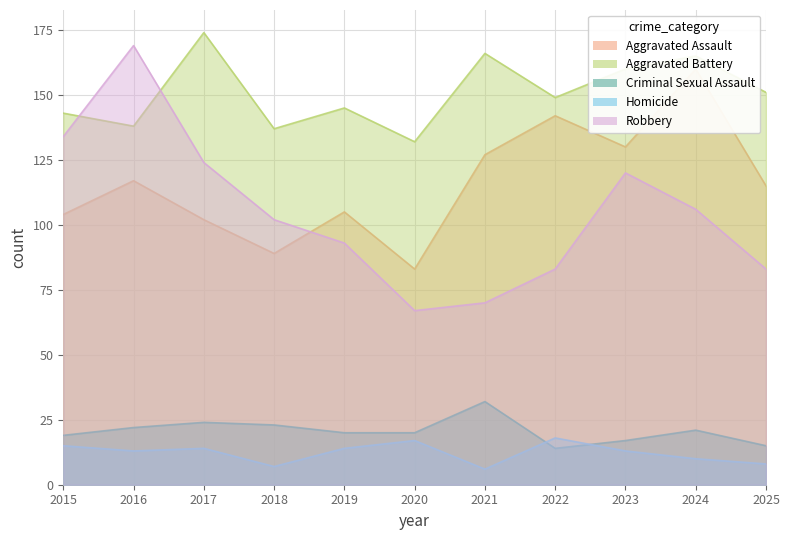

How many interior local peaks does the Homicide series have?

3